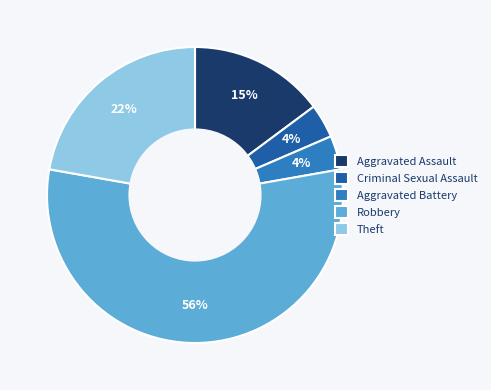

To the nearest percent, what percentage of the pie is Criminal Sexual Assault?

4%